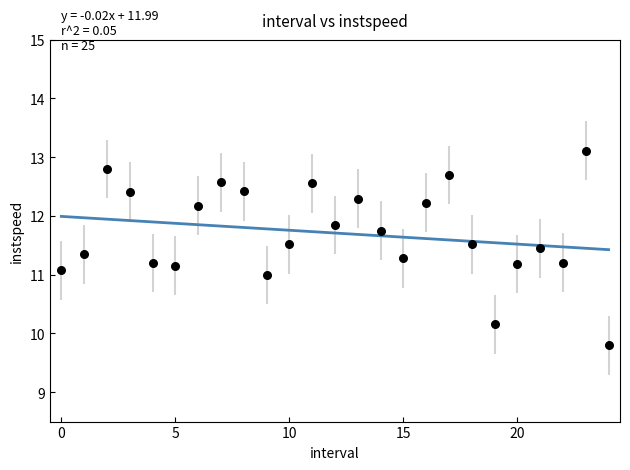

What is the range of Y values (max minus min)?

3.3